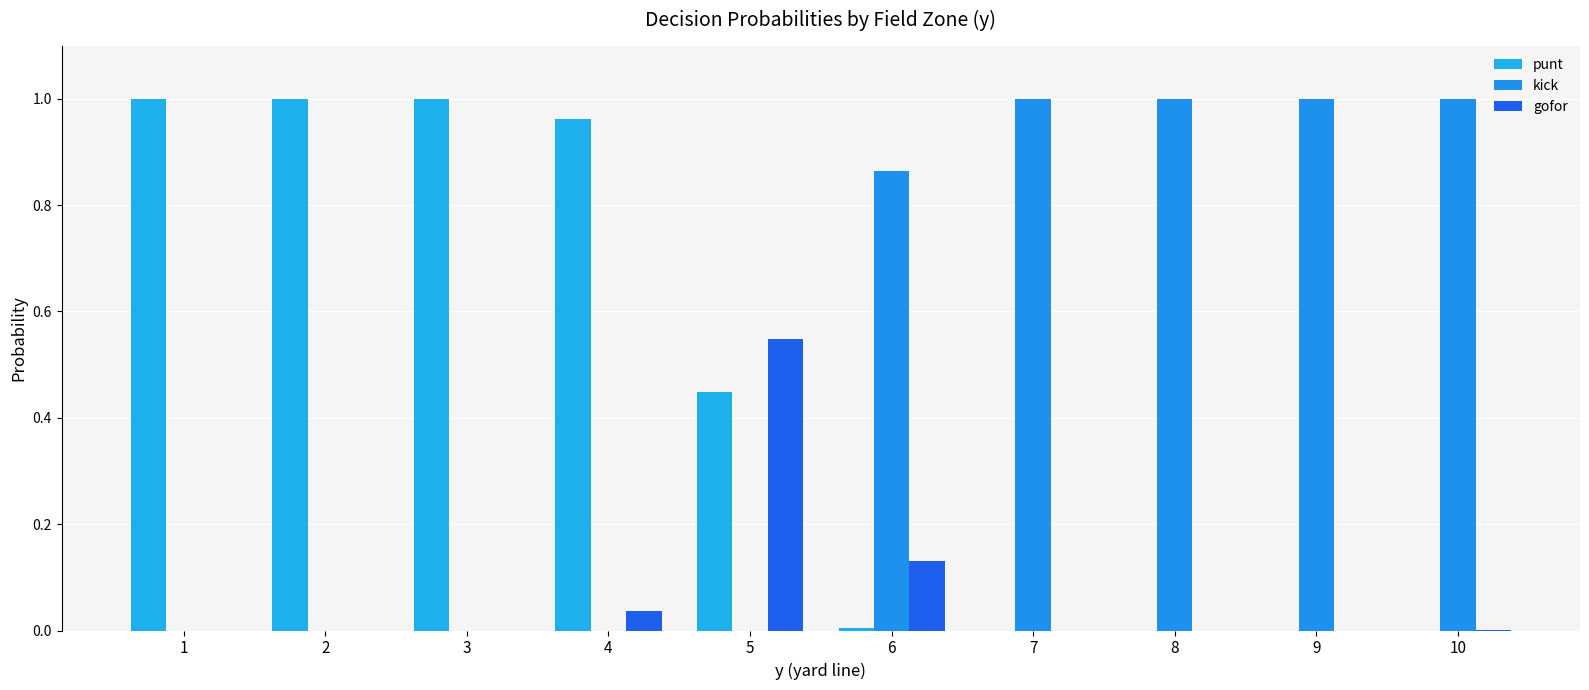

Are the bars horizontal?

No